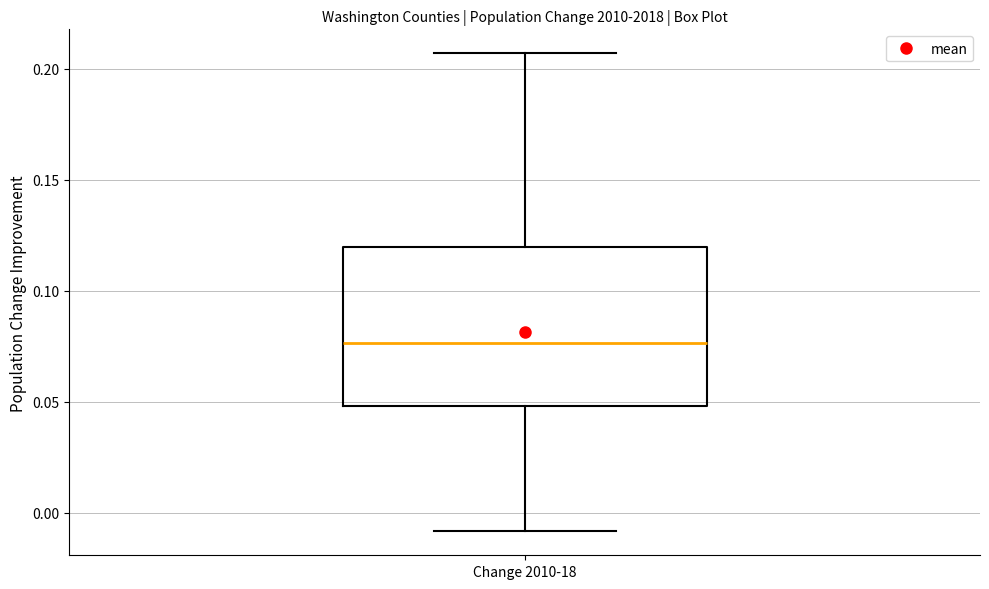

Read this box plot against the y-axis: the position of the median line, the range covered by the box, and the ends of both whiskers. The values are not printed on the chart, so give them approximately, as read against the axis.

median 0.075, box 0.050 to 0.120, whiskers -0.010 to 0.205